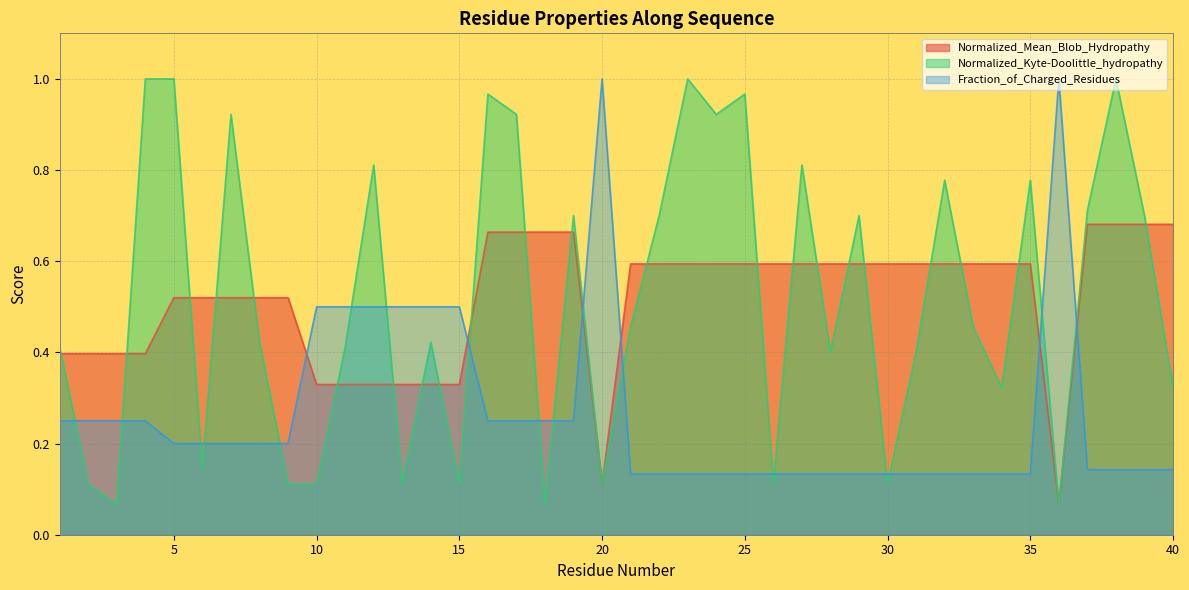

Reading left to right, extract all data points from this chart.

Normalized_Mean_Blob_Hydropathy: 1=0.4	2=0.4	3=0.4	4=0.4	5=0.5	6=0.5	7=0.5	8=0.5	9=0.5	10=0.3	11=0.3	12=0.3	13=0.3	14=0.3	15=0.3	16=0.7	17=0.7	18=0.7	19=0.7	20=0.1	21=0.6	22=0.6	23=0.6	24=0.6	25=0.6	26=0.6	27=0.6	28=0.6	29=0.6	30=0.6	31=0.6	32=0.6	33=0.6	34=0.6	35=0.6	36=0.1	37=0.7	38=0.7	39=0.7	40=0.7
Normalized_Kyte-Doolittle_hydropathy: 1=0.4	2=0.1	3=0.1	4=1.0	5=1.0	6=0.1	7=0.9	8=0.4	9=0.1	10=0.1	11=0.4	12=0.8	13=0.1	14=0.4	15=0.1	16=1.0	17=0.9	18=0.1	19=0.7	20=0.1	21=0.5	22=0.7	23=1.0	24=0.9	25=1.0	26=0.1	27=0.8	28=0.4	29=0.7	30=0.1	31=0.4	32=0.8	33=0.5	34=0.3	35=0.8	36=0.1	37=0.7	38=1.0	39=0.7	40=0.3
Fraction_of_Charged_Residues: 1=0.2	2=0.2	3=0.2	4=0.2	5=0.2	6=0.2	7=0.2	8=0.2	9=0.2	10=0.5	11=0.5	12=0.5	13=0.5	14=0.5	15=0.5	16=0.2	17=0.2	18=0.2	19=0.2	20=1.0	21=0.1	22=0.1	23=0.1	24=0.1	25=0.1	26=0.1	27=0.1	28=0.1	29=0.1	30=0.1	31=0.1	32=0.1	33=0.1	34=0.1	35=0.1	36=1.0	37=0.1	38=0.1	39=0.1	40=0.1